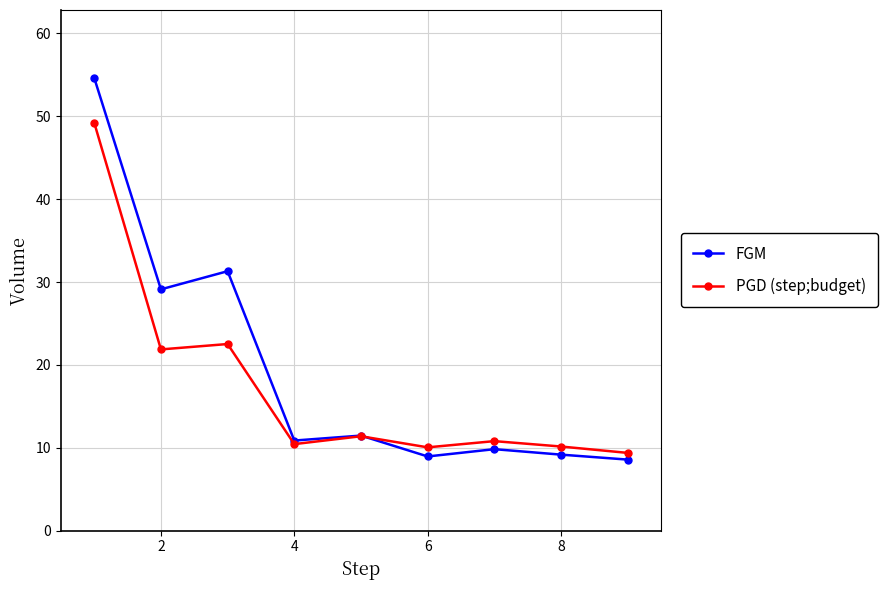

What is the minimum value shown in the chart?

8.6